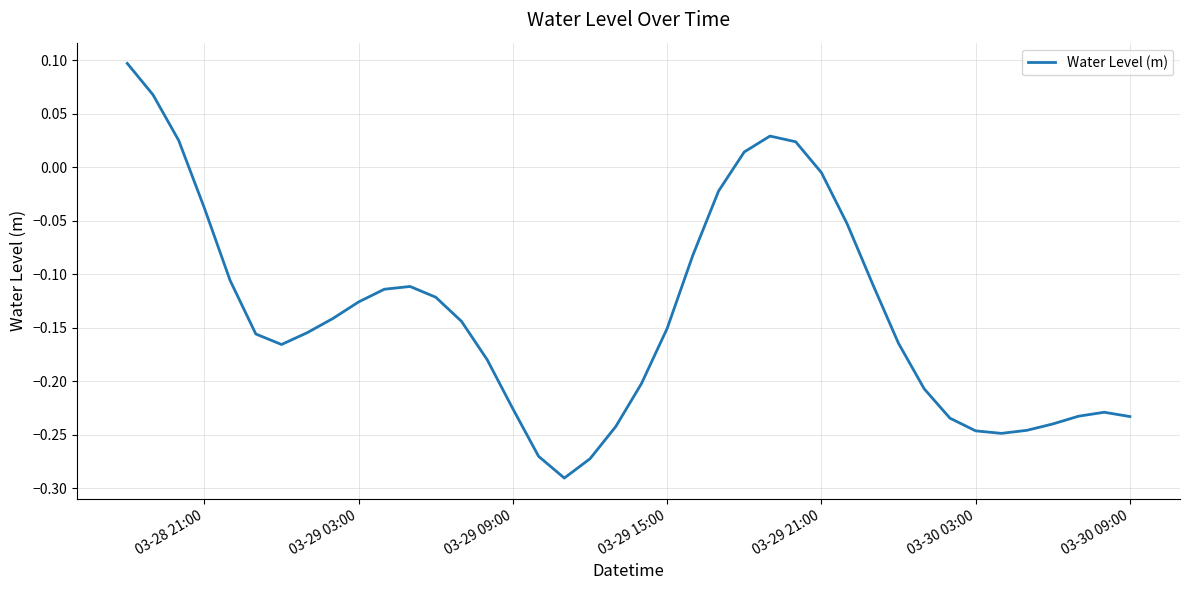

What is the difference between the maximum and minimum values?

0.4